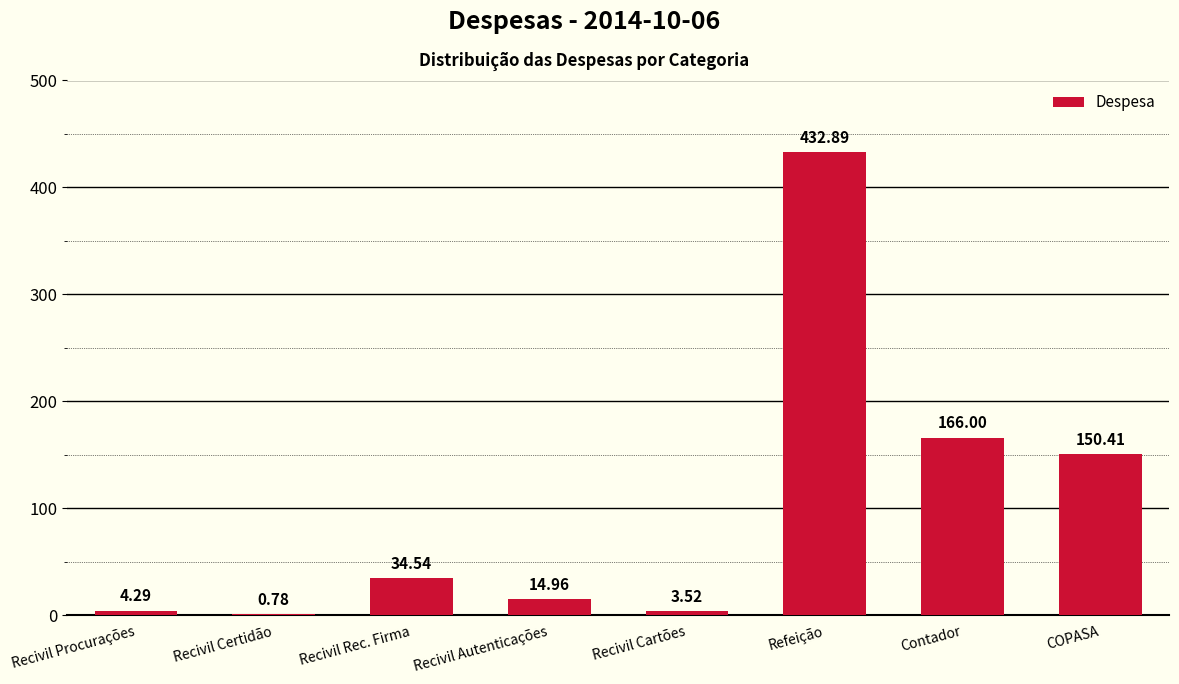

The chart shows a value of 432.9 at Refeição. True or false?

True